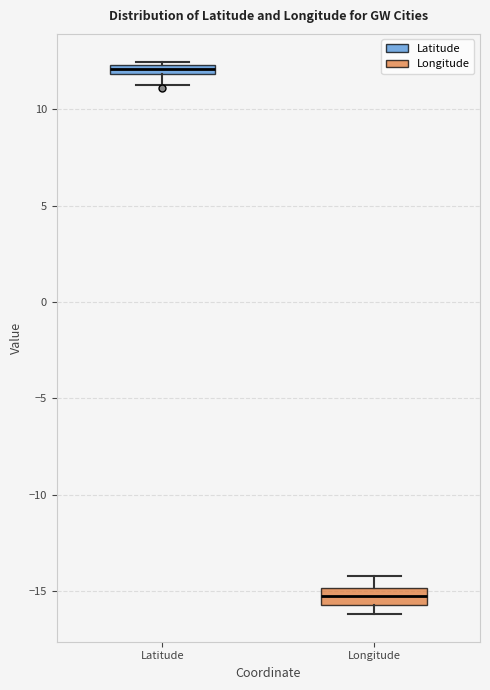

Where does the lower whisker of the box for Latitude end on the y-axis? The values are not printed on the chart, so give them approximately, as read against the axis.

11.5